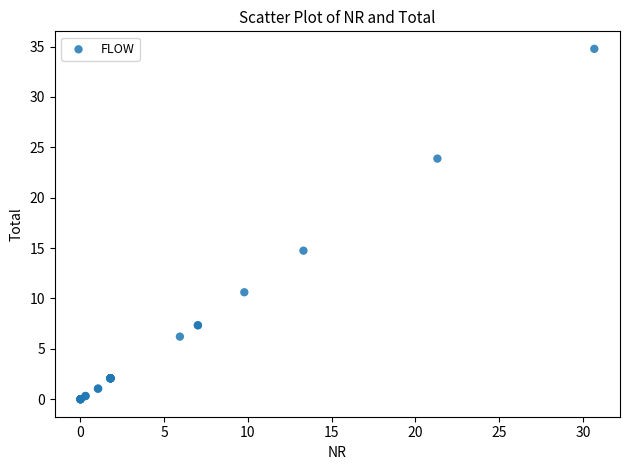

What Y value in the scatter plot is closest to 17?

14.7